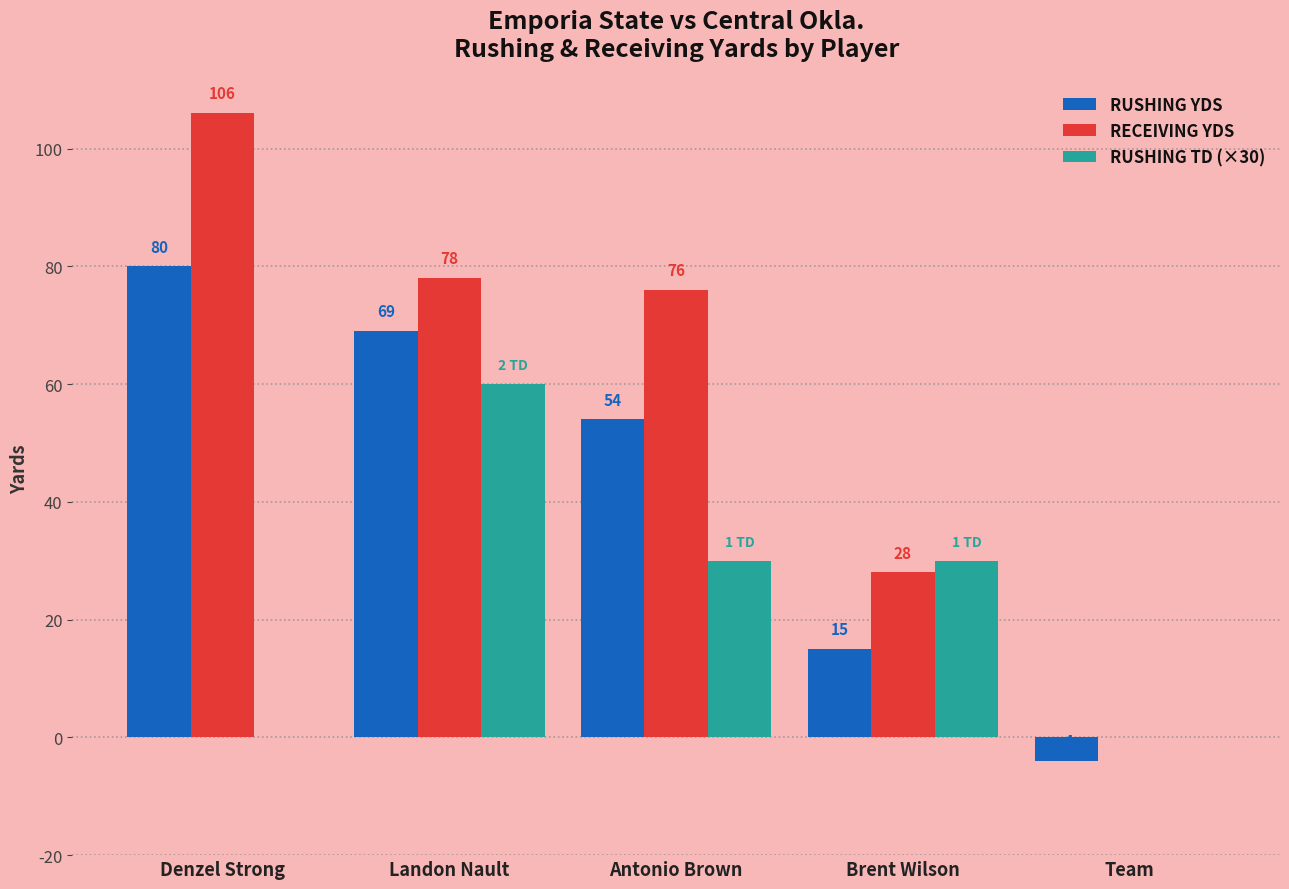

Which series changed the most between Denzel Strong and Landon Nault?

RUSHING TD (×30)